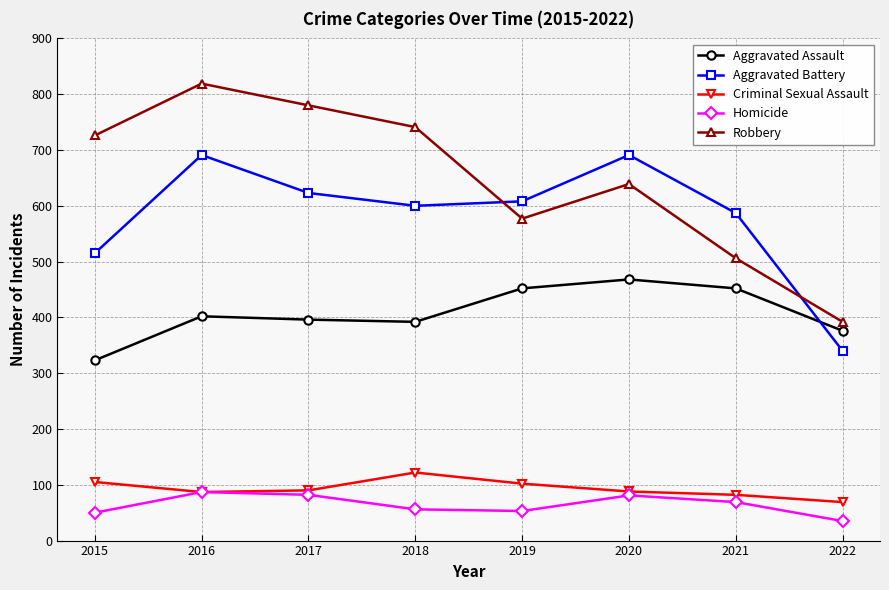

What is the greatest value displayed?

819